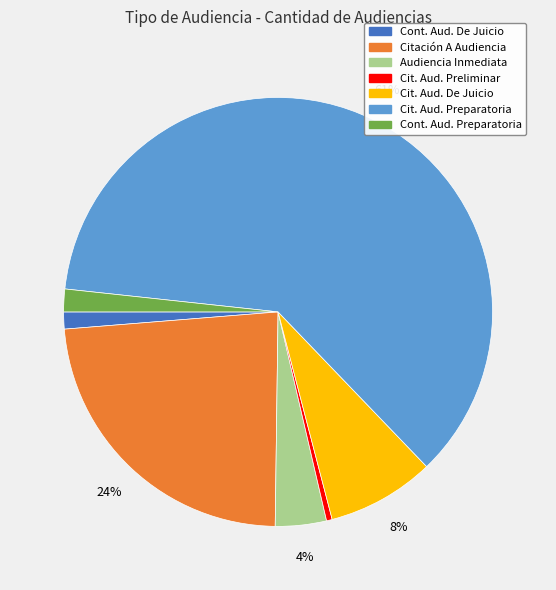

To the nearest percent, what is the average slice percentage?

14%